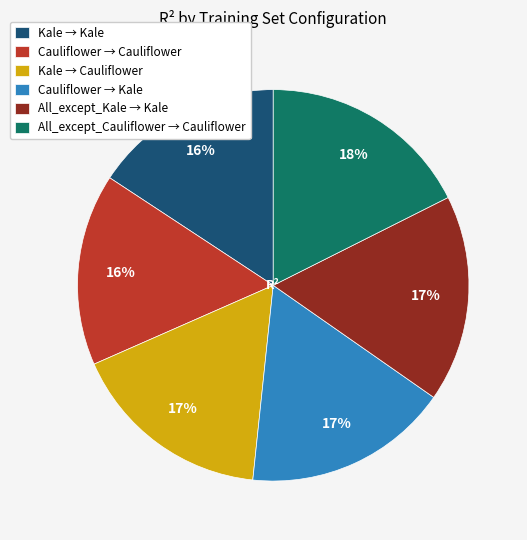

Combined, do Kale → Cauliflower and All_except_Cauliflower → Cauliflower account for over 50%?

No